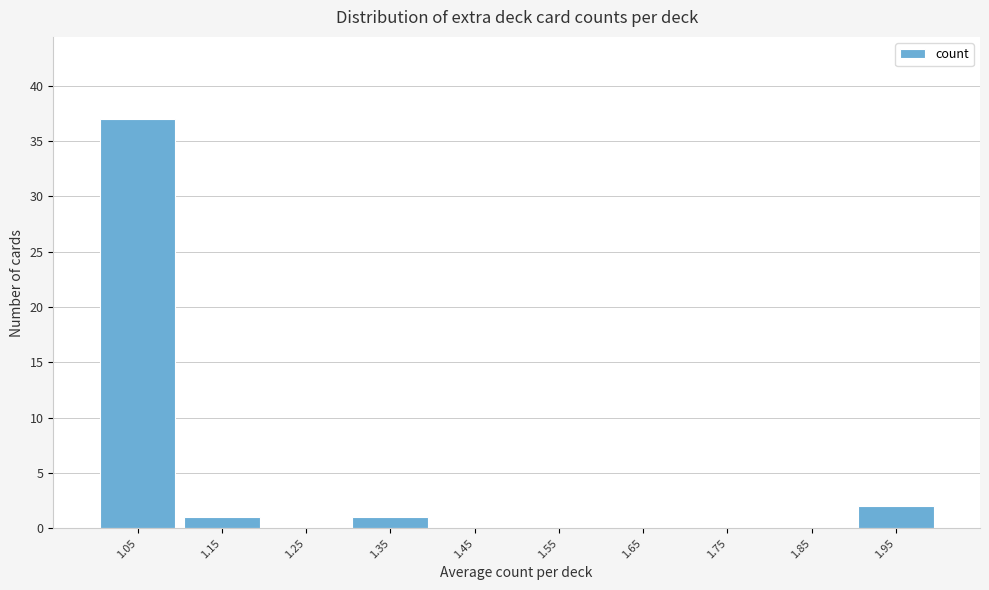

Reading left to right, transcribe this chart: for each bar, give the range it covers on the x-axis and its height. The values are not printed on the chart, so give them approximately, as read against the axis.

1.0 to 1.1: 37
1.1 to 1.2: 1
1.2 to 1.3: 0
1.3 to 1.4: 1
1.4 to 1.5: 0
1.5 to 1.6: 0
1.6 to 1.7: 0
1.7 to 1.8: 0
1.8 to 1.9: 0
1.9 to 2.0: 2